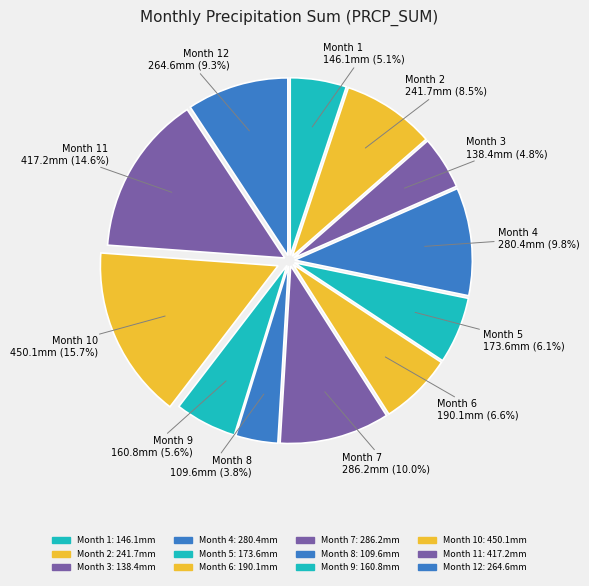

Is there a majority slice in this chart?

No